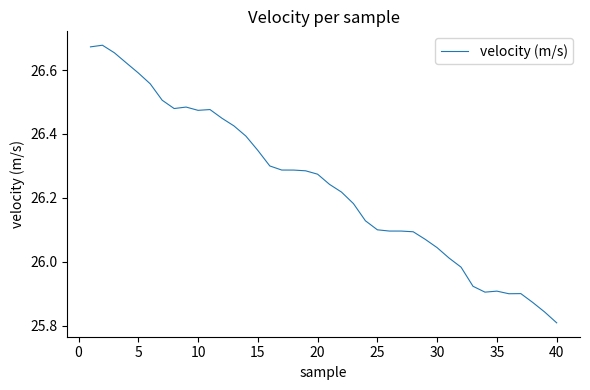

Does the chart display data point markers on the line(s)?

No